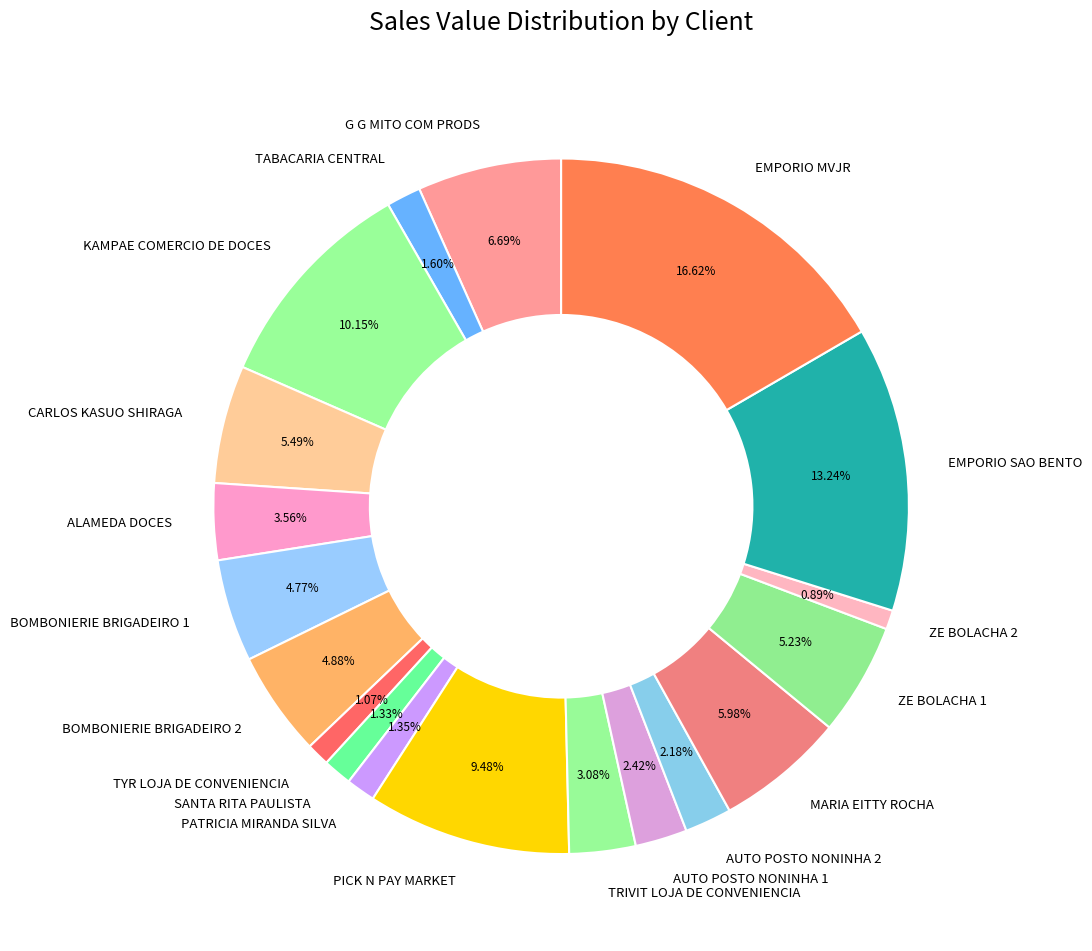

The CARLOS KASUO SHIRAGA slice represents 5% of the pie. True or false?

True